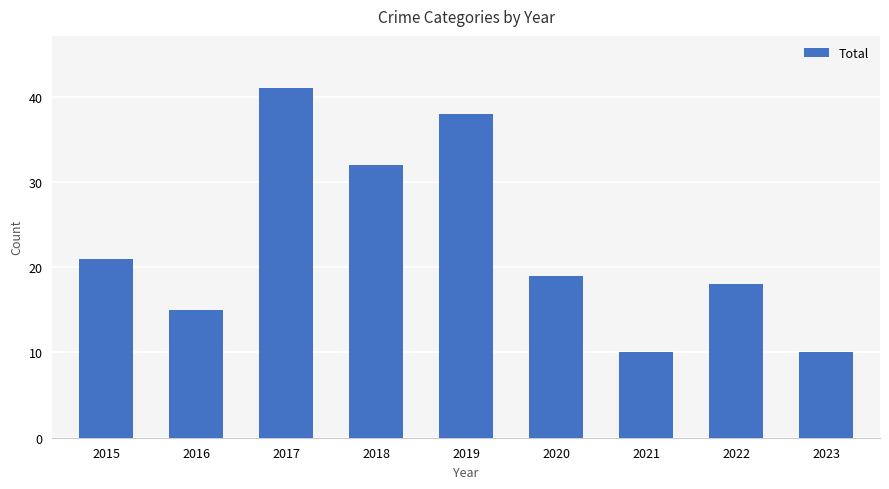

Between 2021 and 2019, which is larger?

2019